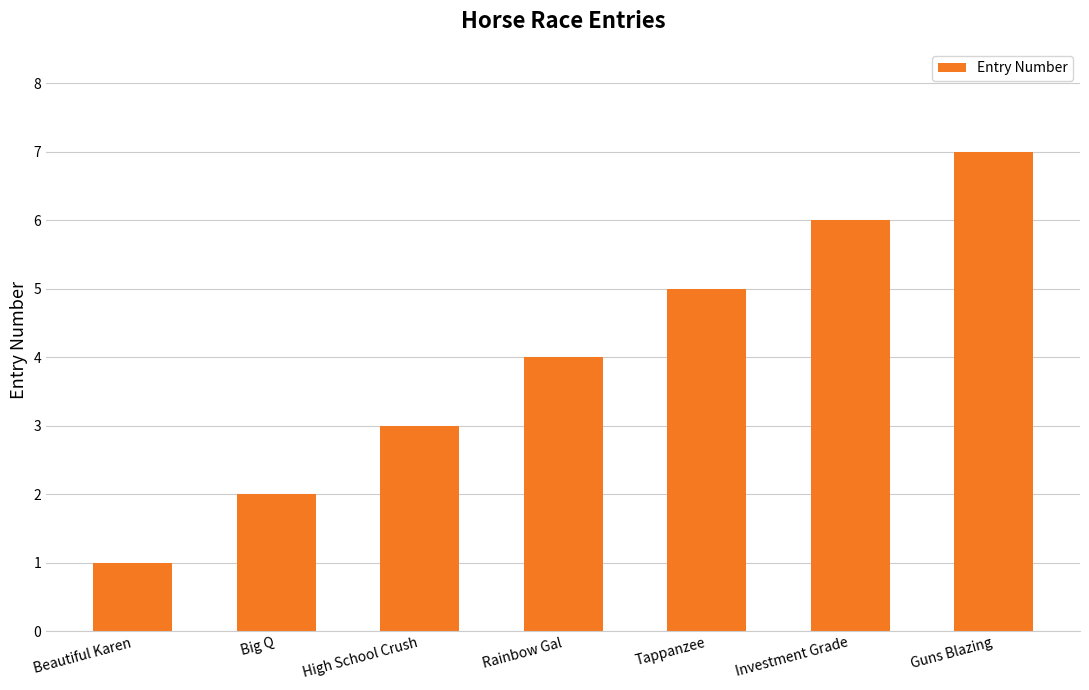

What is the maximum value shown in the chart?

7